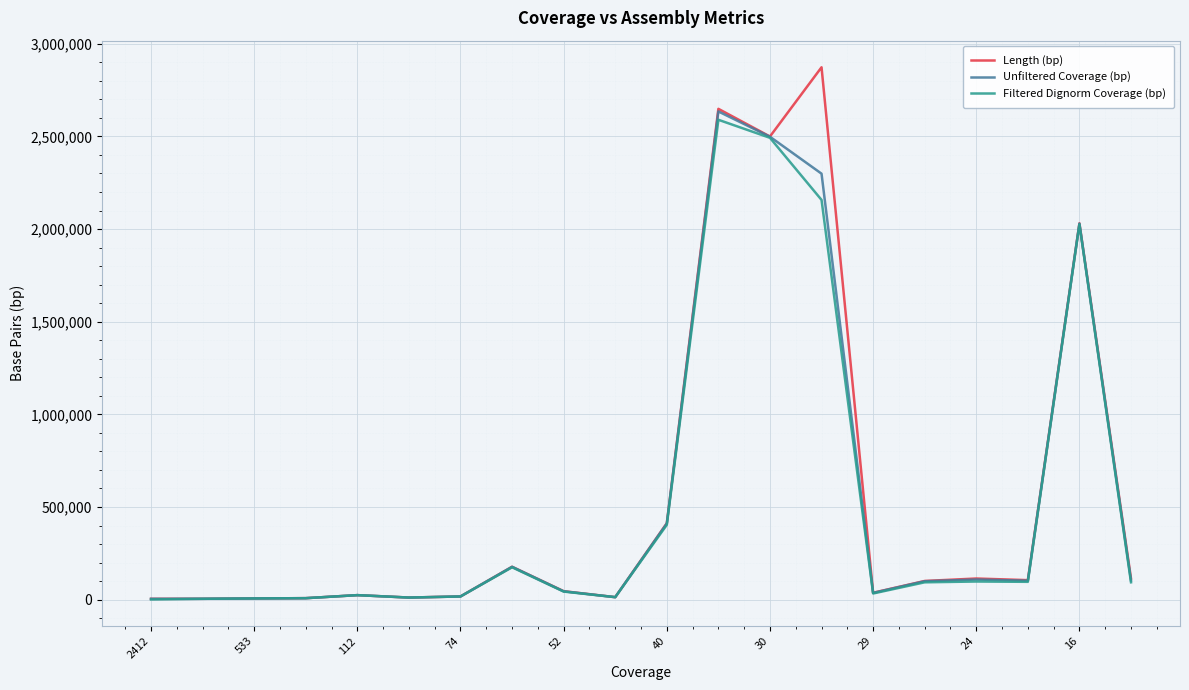

How many values in the Length (bp) series are below 100828?

10